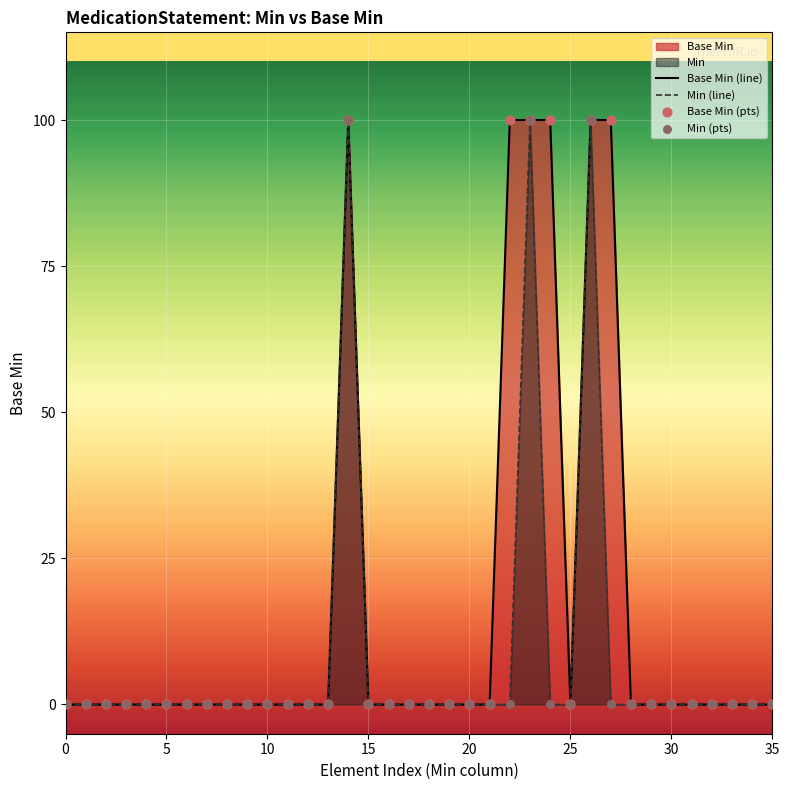

Which series contains the highest Y value?

Base Min (line)